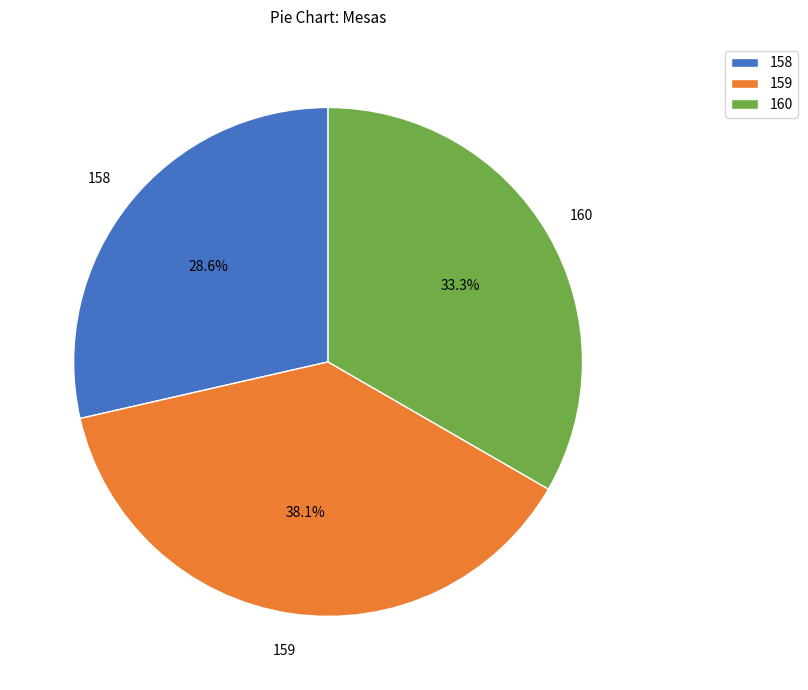

What percentage do 159 and 160 together represent?

71.4%